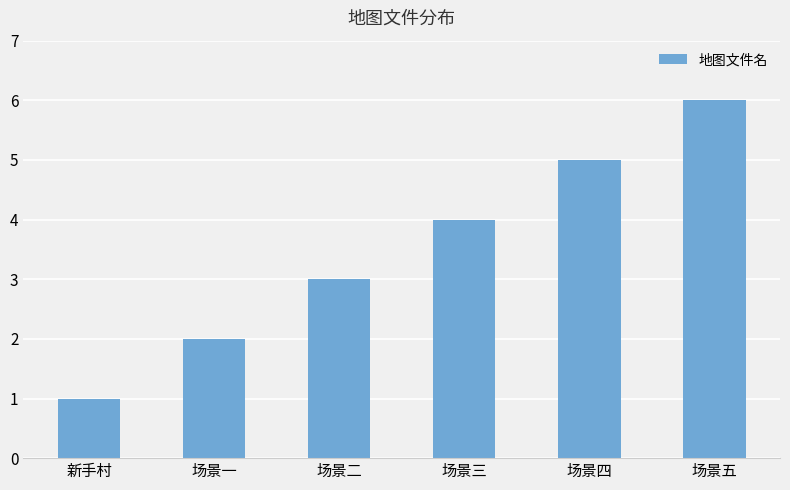

What is the average value?

4